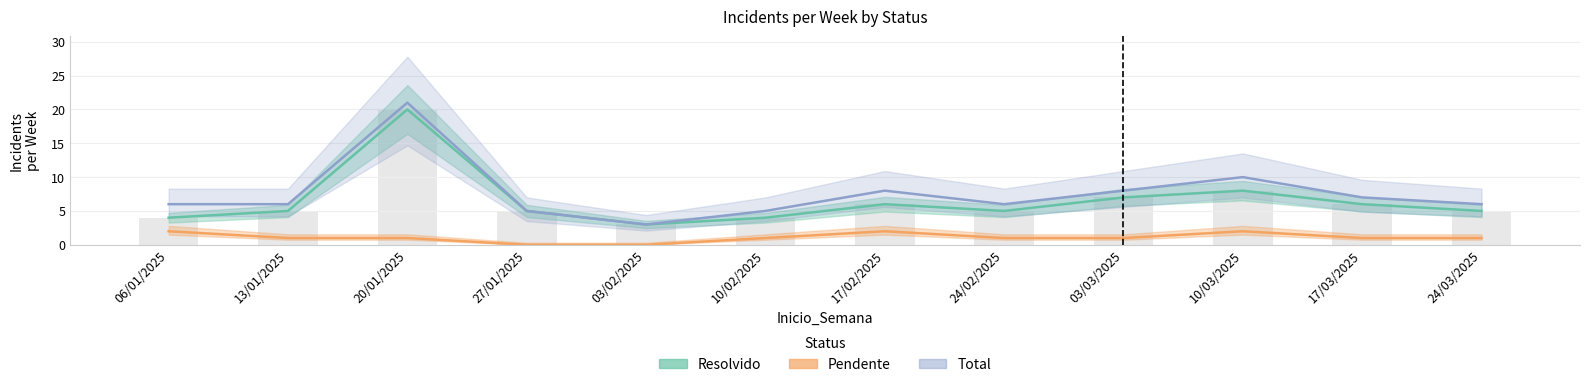

What position from the left is 03/03/2025?

9